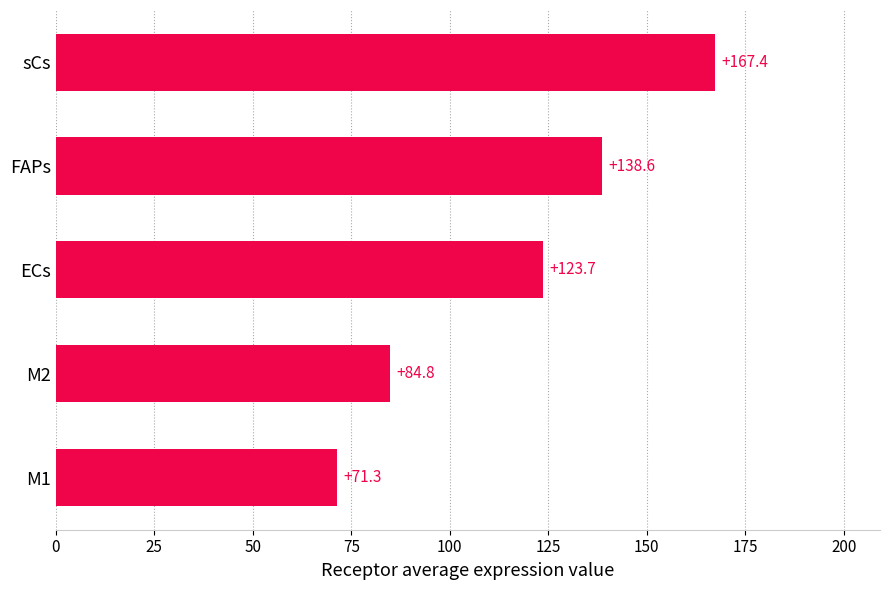

Rank the categories by value from lowest to highest.

M1, M2, ECs, FAPs, sCs